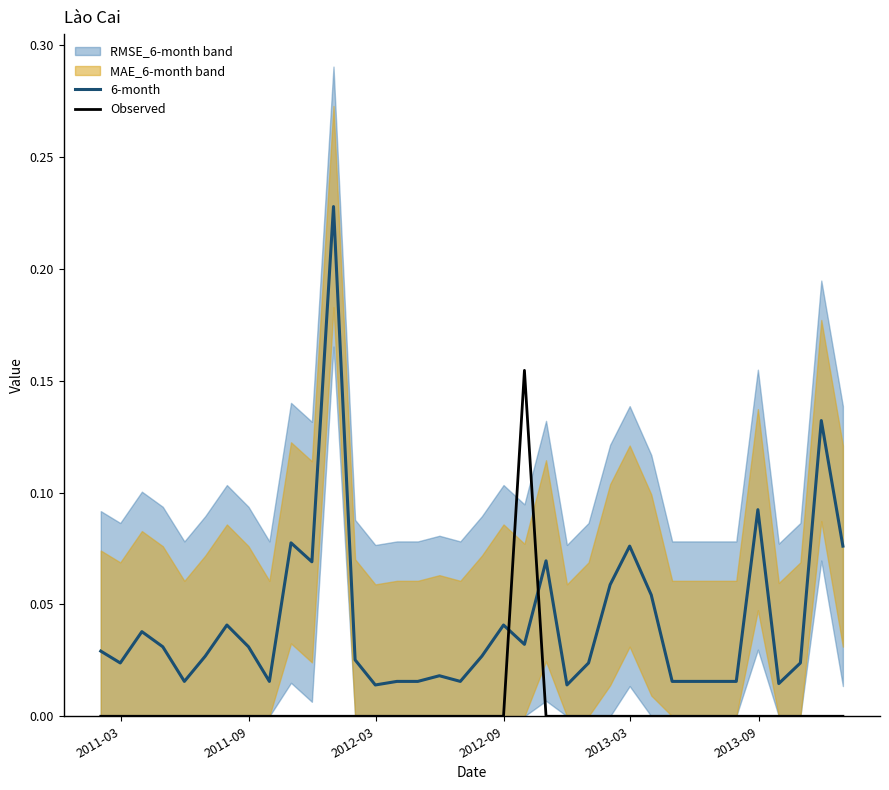

True or false: Observed and 6-month cross at least once.

True